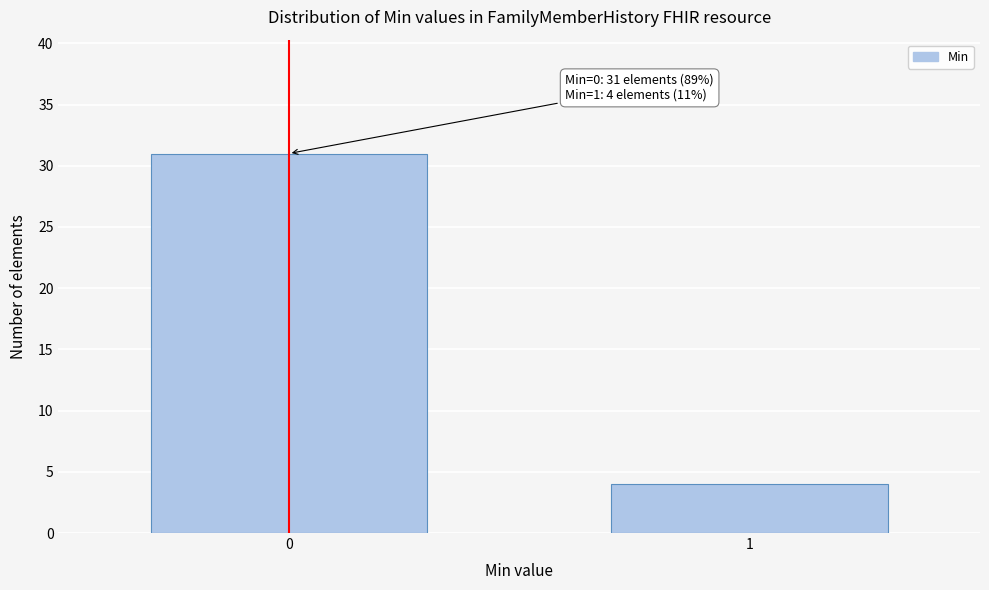

Reading left to right, what are all the values shown in this chart?

0=31	1=4